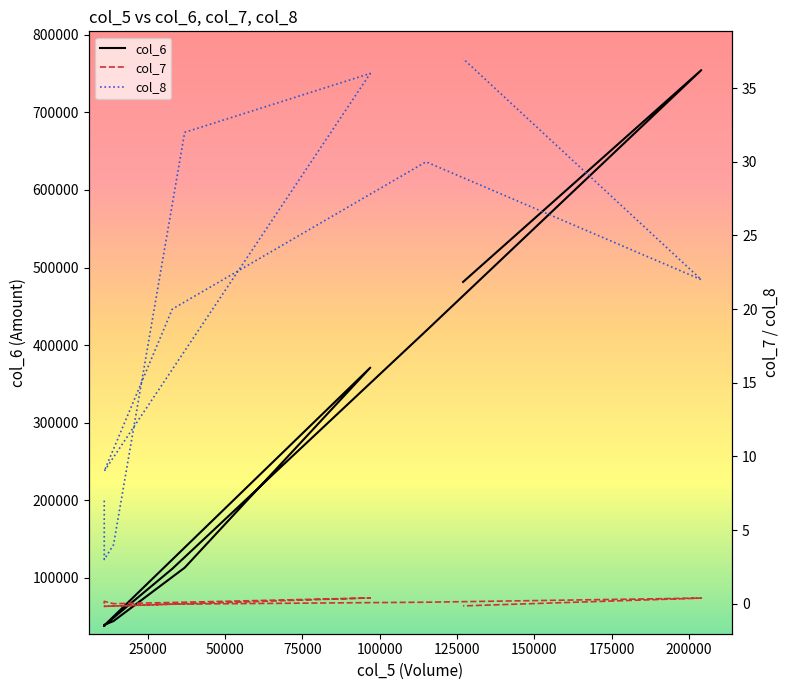

Reading left to right, list all the values displayed in this chart.

col_6: 38010.0	39430.0	44340.0	113110.0	370920.0	38610.0	111720.0	418210.0	754380.0	481400.0
col_7: 0.0	0.2	0.0	0.1	0.4	-0.2	-0.0	0.1	0.4	-0.1
col_8: 7.0	3.0	4.0	32.0	36.0	9.0	20.0	30.0	22.0	37.0